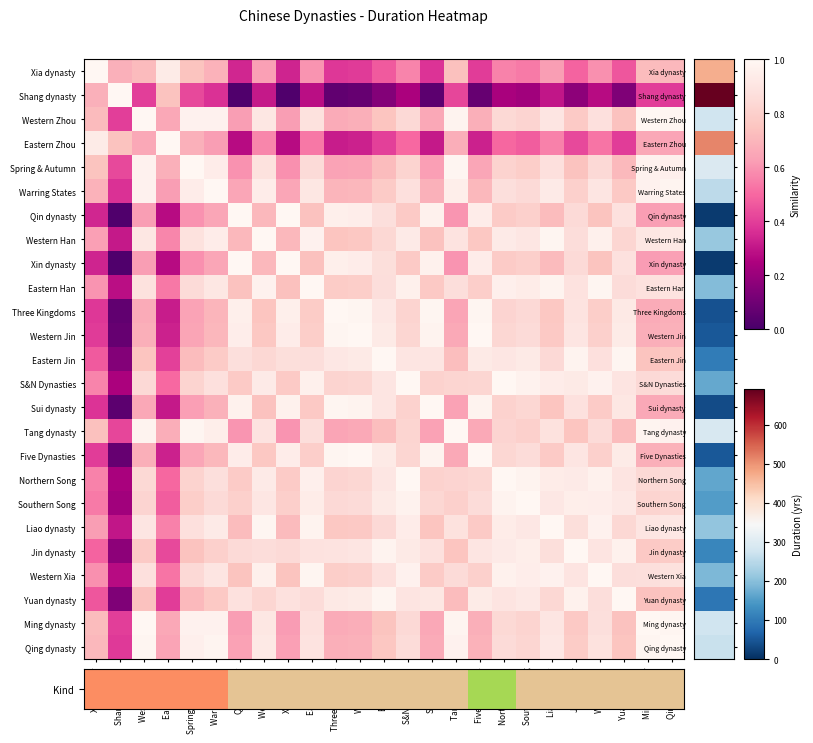

How many series are shown in this chart?

25